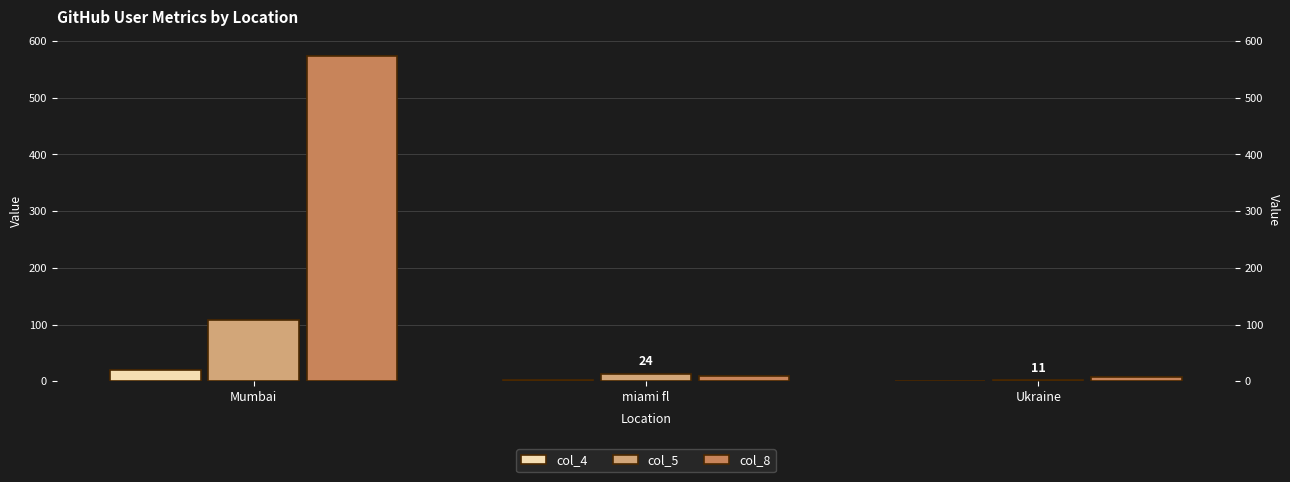

What is the label of the 1st bar from the left?

Mumbai